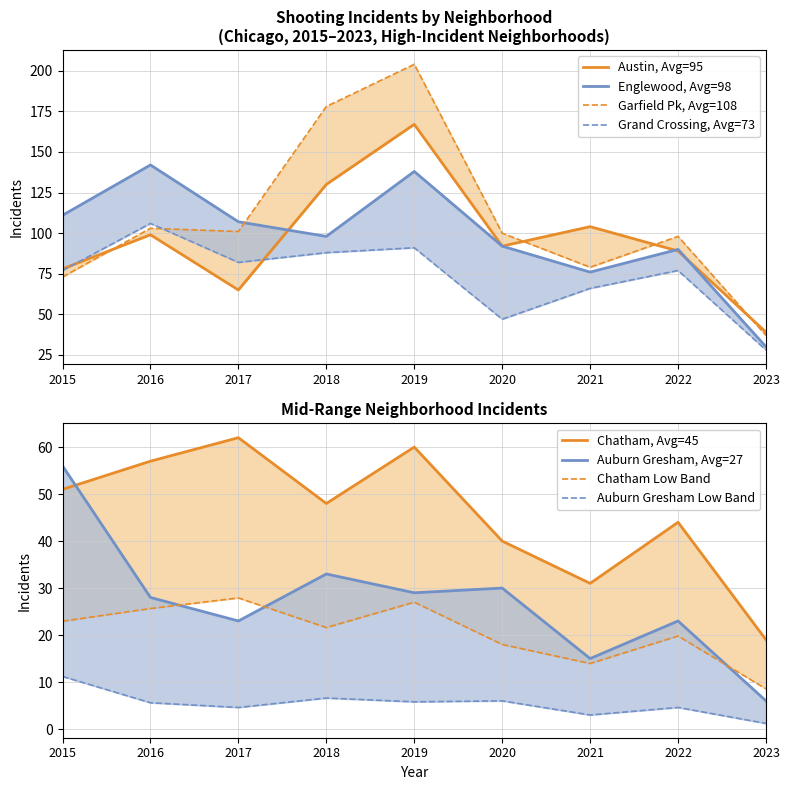

How many values in the Auburn Gresham series are below 28?

4